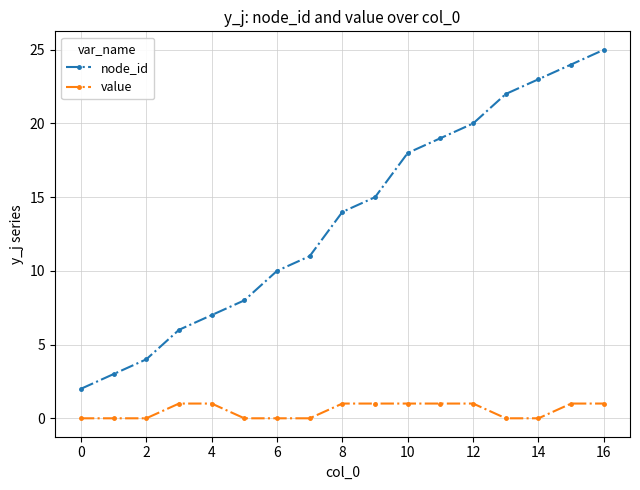

Which series has the largest total across all categories?

node_id